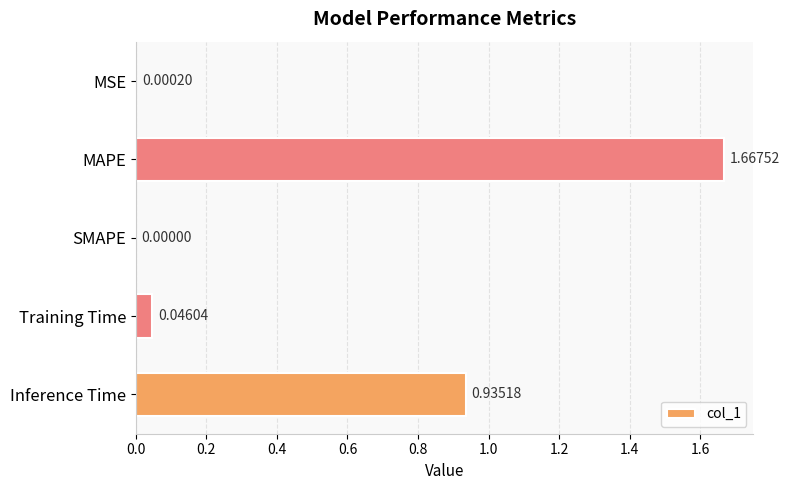

What is the average value?

0.5